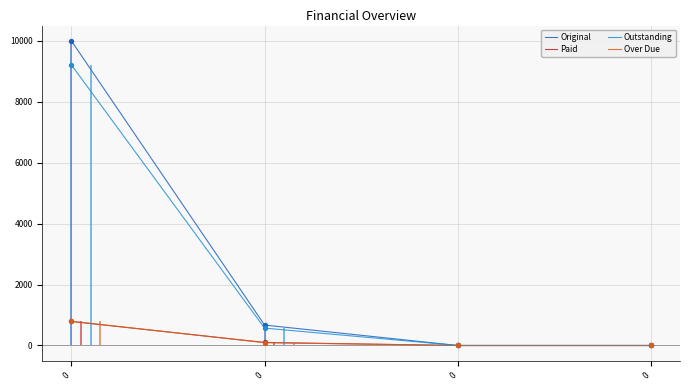

Which series has the largest Y range (max minus min)?

Original